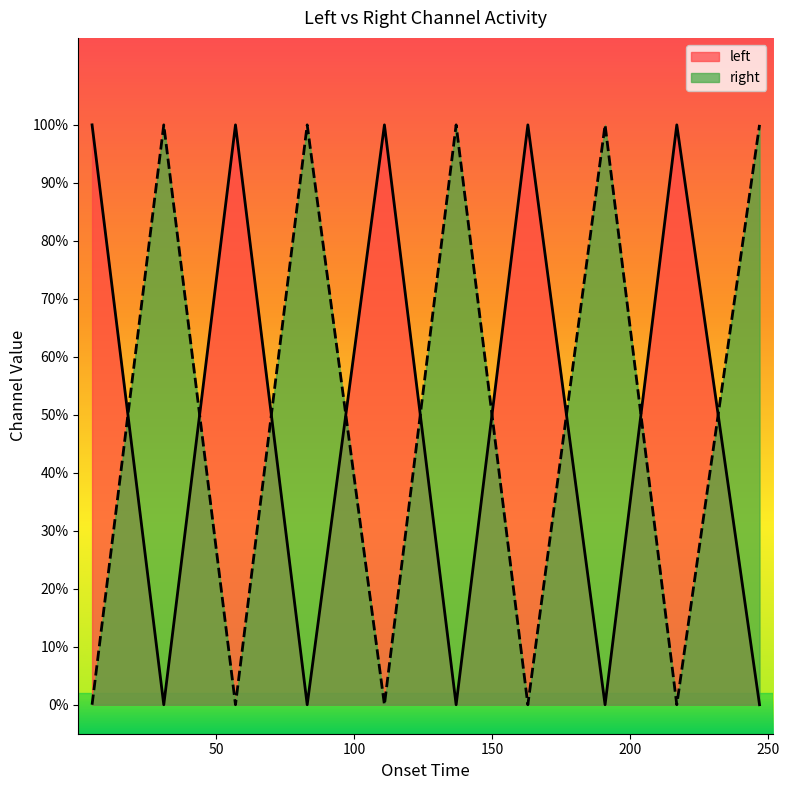

True or false: left and right intersect in this chart.

True